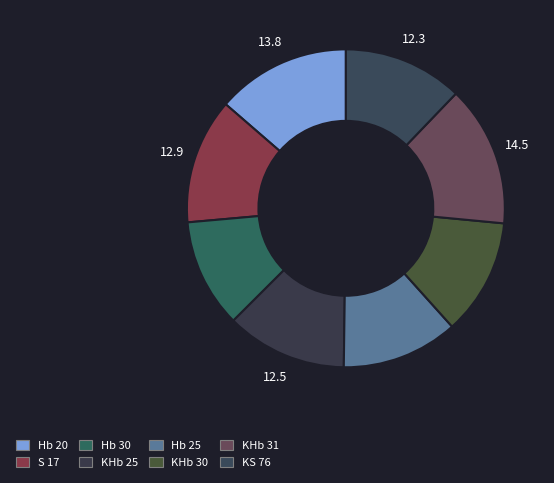

To the nearest percent, what portion does S 17 represent?

13%